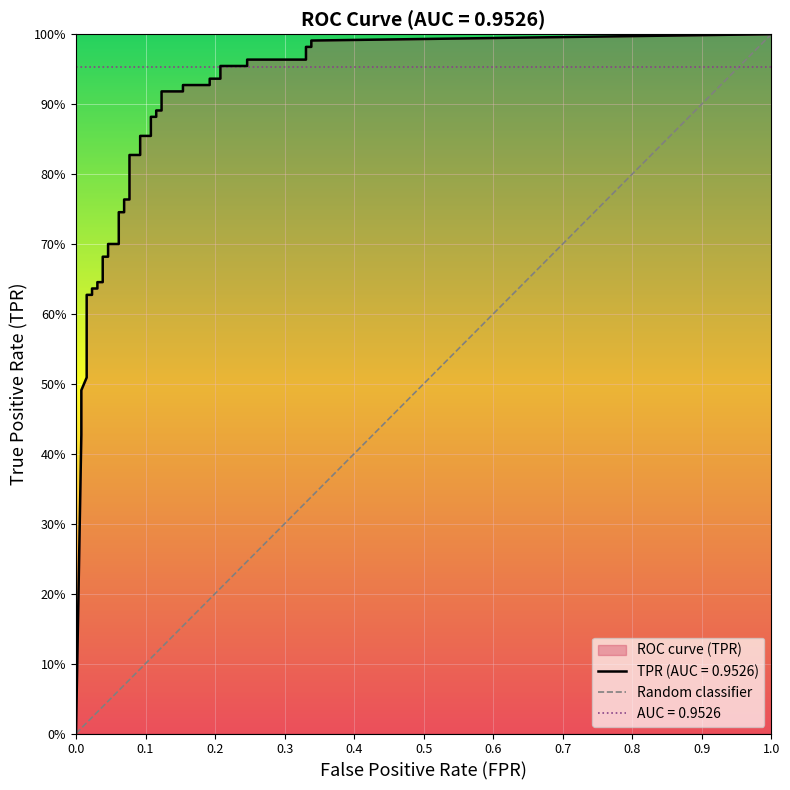

Which has a higher value, 0.1 or 0.0?

0.1